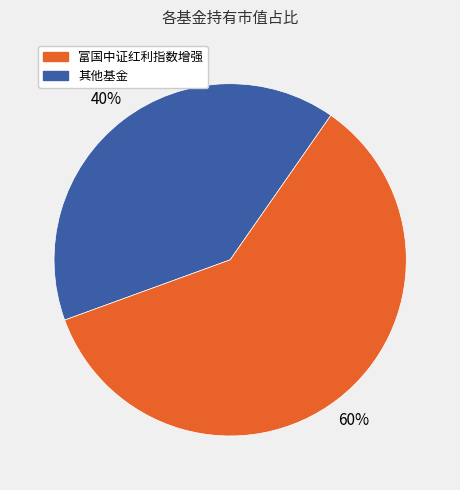

To the nearest percent, what is the difference between the largest and smallest slice percentages?

20%